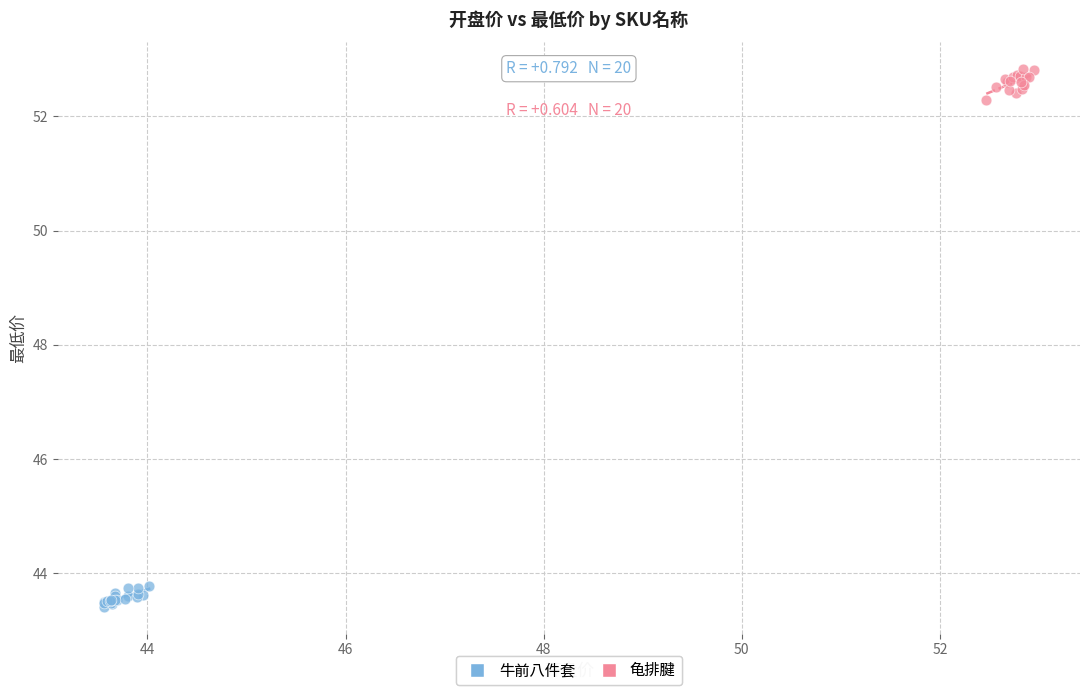

Which series contains the lowest Y value?

牛前八件套